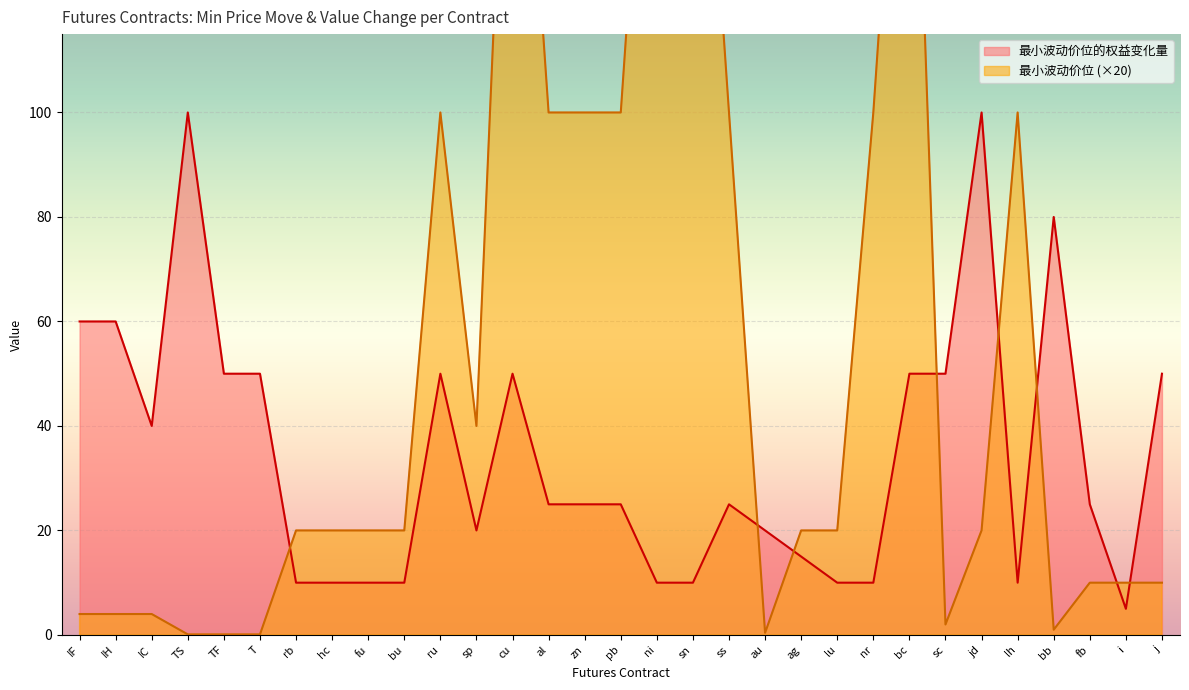

Between fu and au, which series saw the biggest shift?

最小波动价位